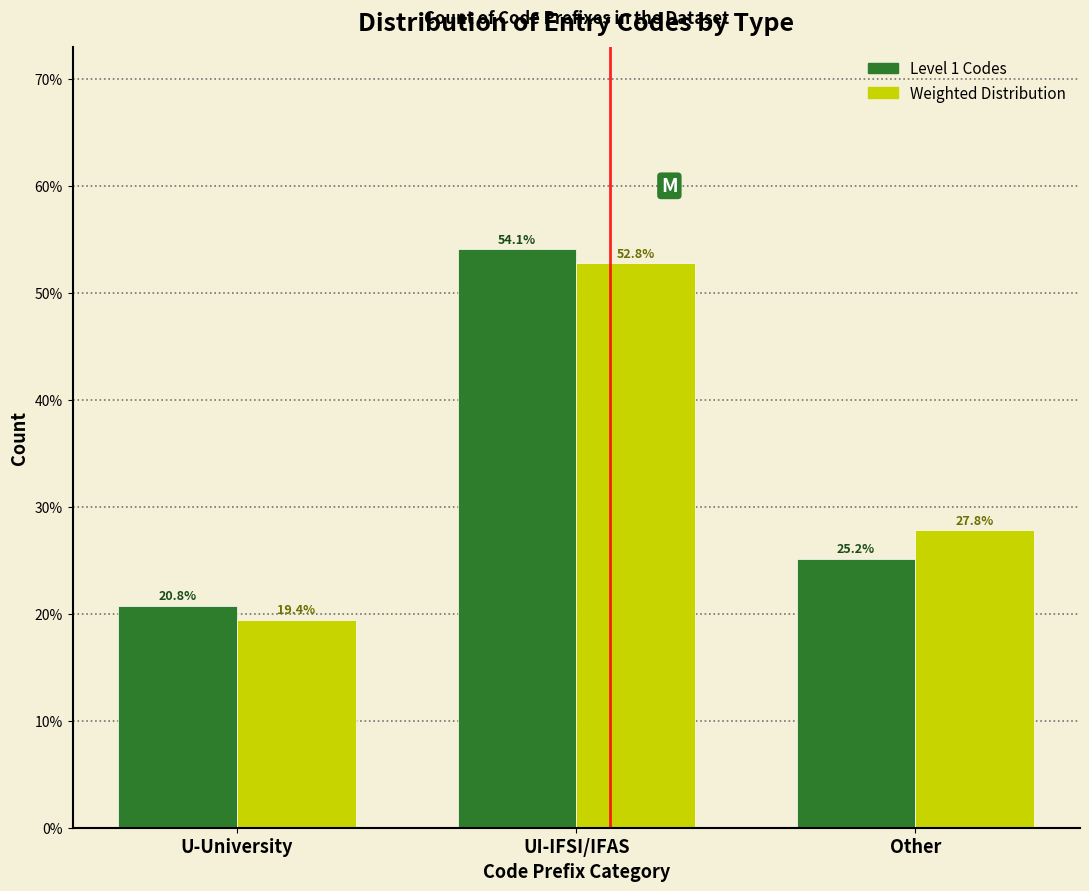

Reading left to right, what are all the values shown in this chart?

Level 1 Codes: 20.8	54.1	25.2
Weighted Distribution: 19.4	52.8	27.8